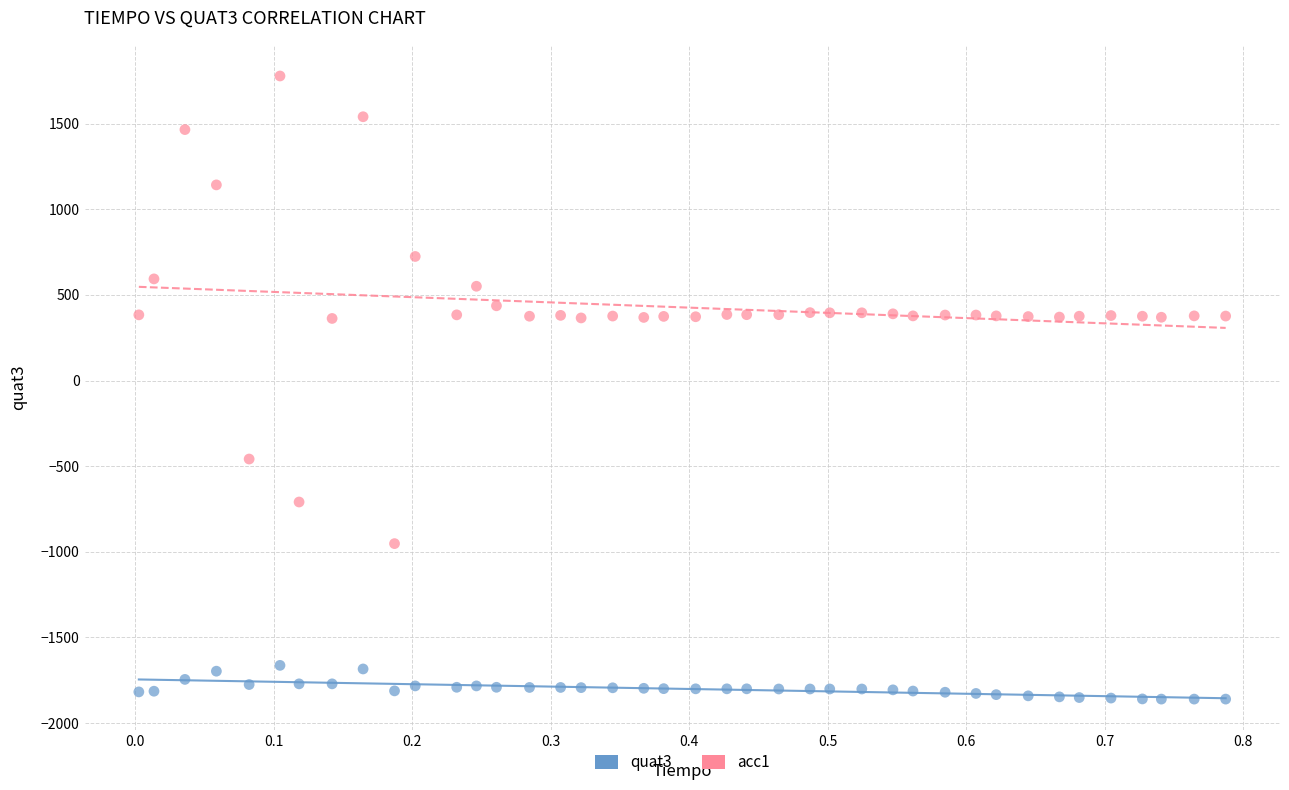

Which series reaches the maximum Y coordinate?

acc1